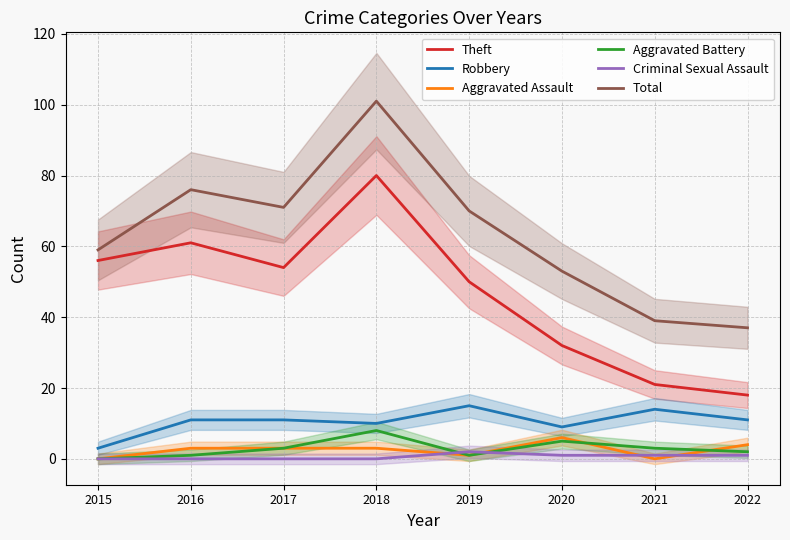

Which series ends up on top after the final intersection of Aggravated Battery and Criminal Sexual Assault?

Aggravated Battery